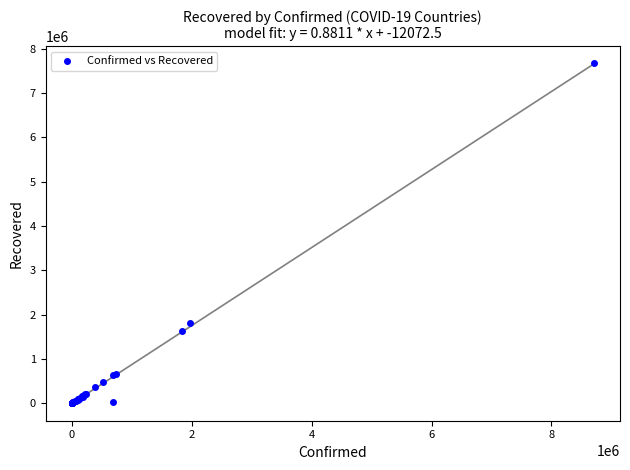

What Y value in the scatter plot is closest to 3836627?

1801134